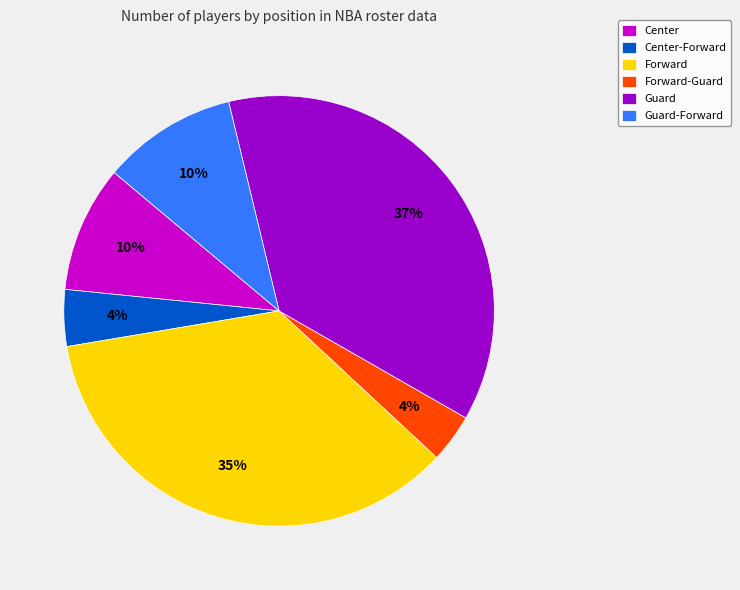

What is the ratio of the value at Center to the value at Guard?

0.3